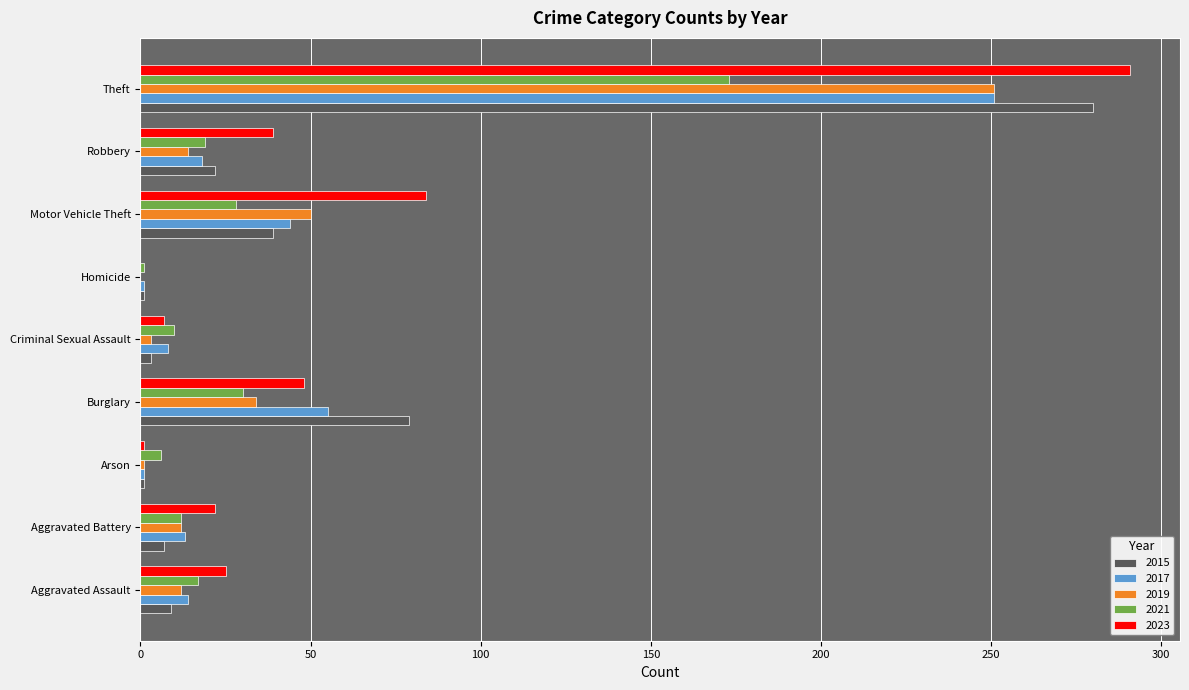

At which category is the sum across all series the highest?

Theft